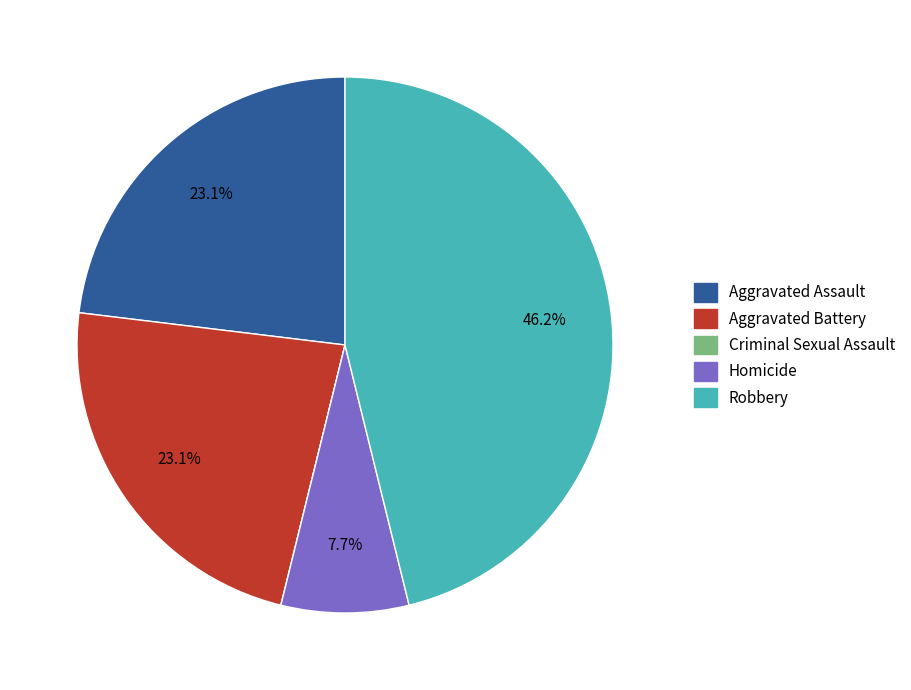

Is there any slice that represents more than half of the pie?

No